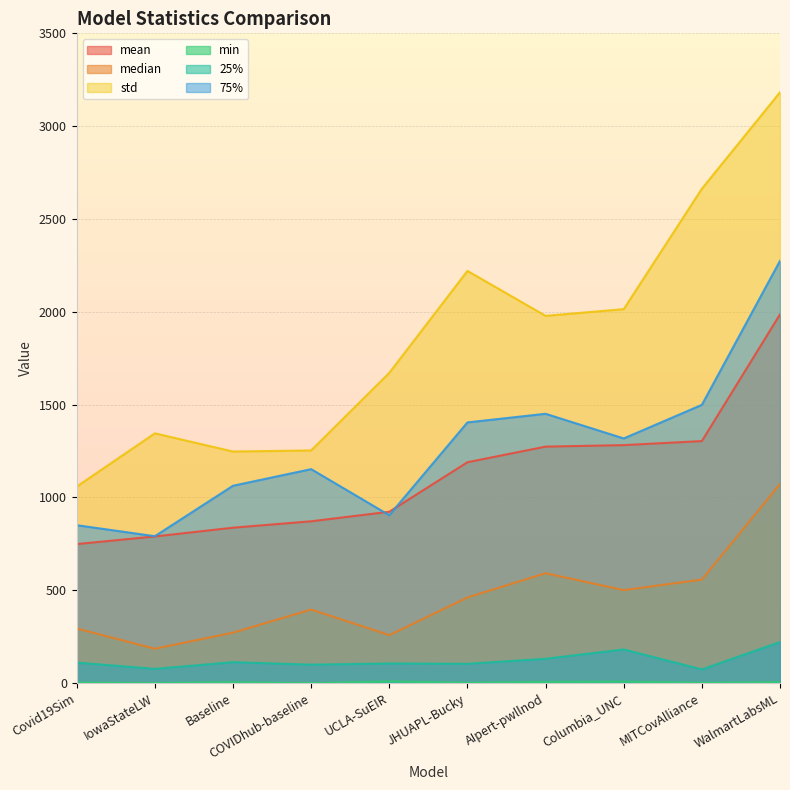

What is the value of the mean point at the 9th from the left?

1303.9